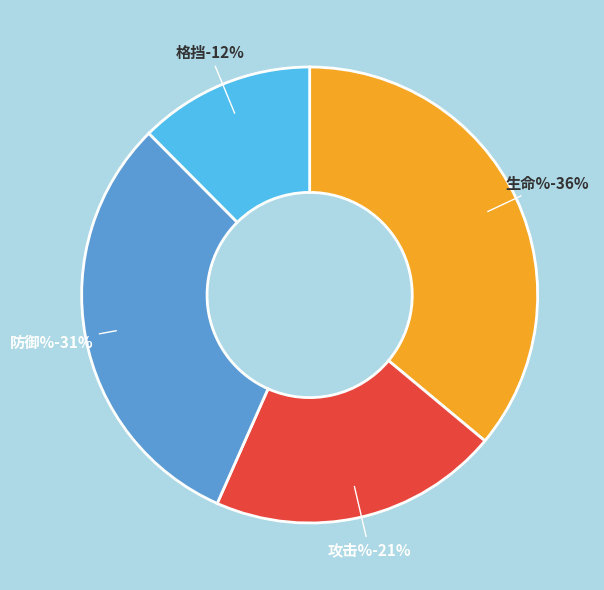

Between 格挡 and 生命%, which is larger?

生命%